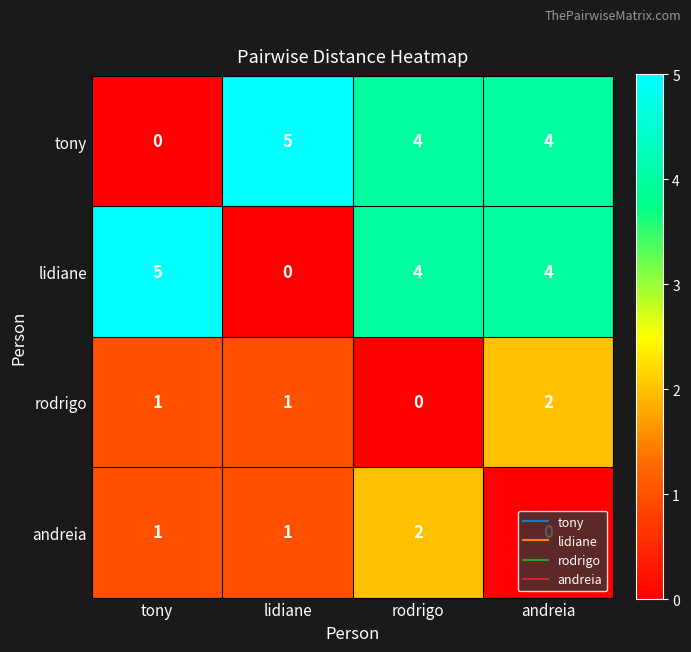

What is the spread (max minus min) of values at lidiane?

5